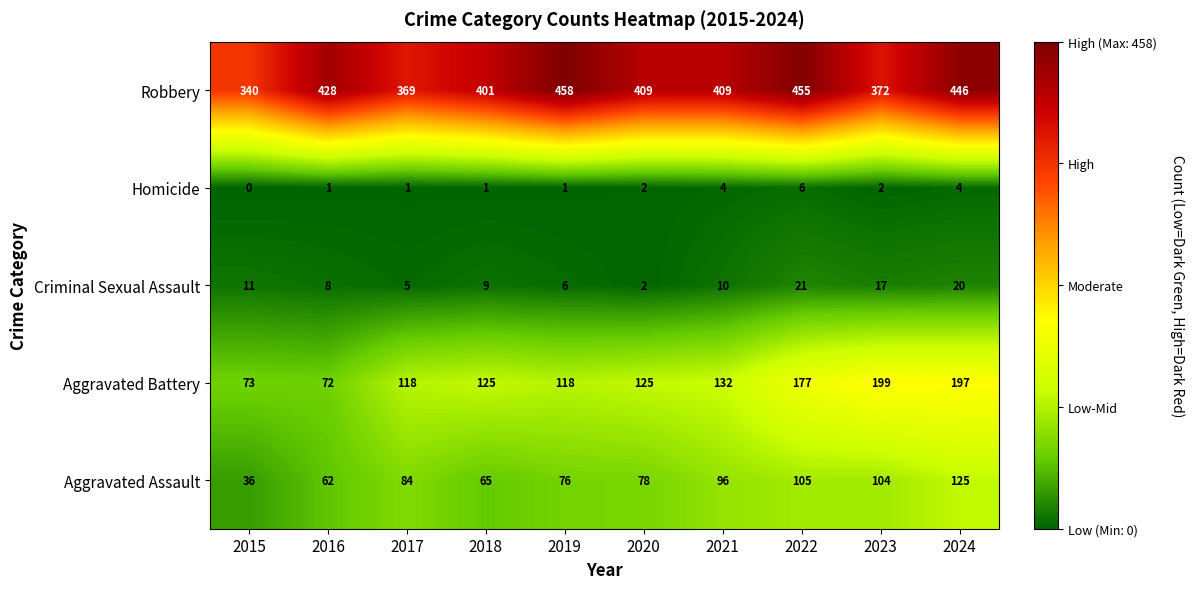

What is the total value across all series at 2020?

616